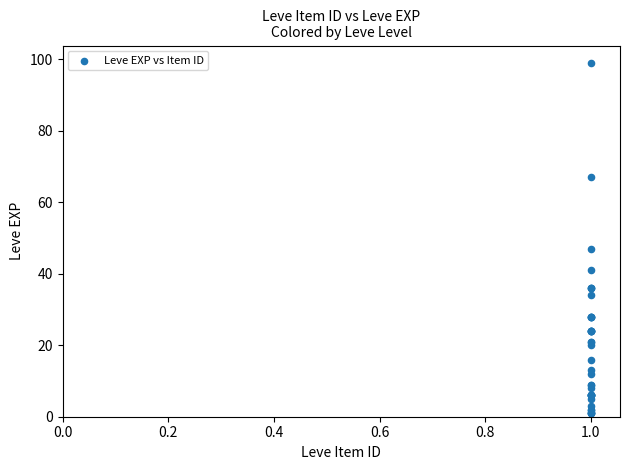

What Y value in the scatter plot is closest to 50?

47